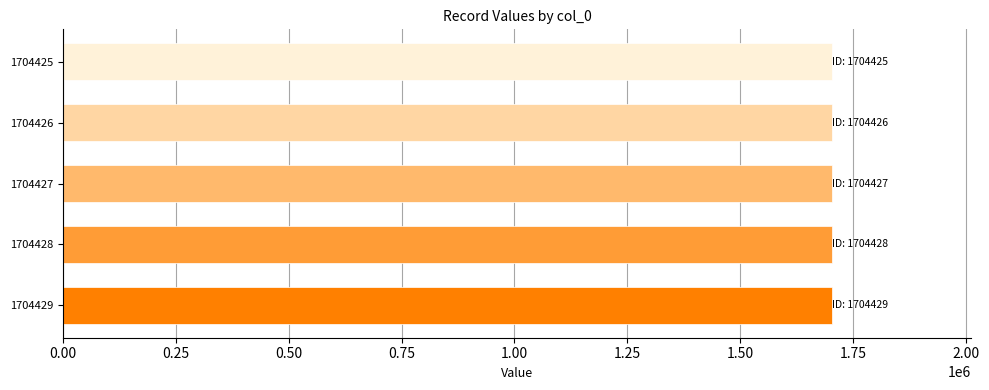

How many data points are less than 1704324?

2